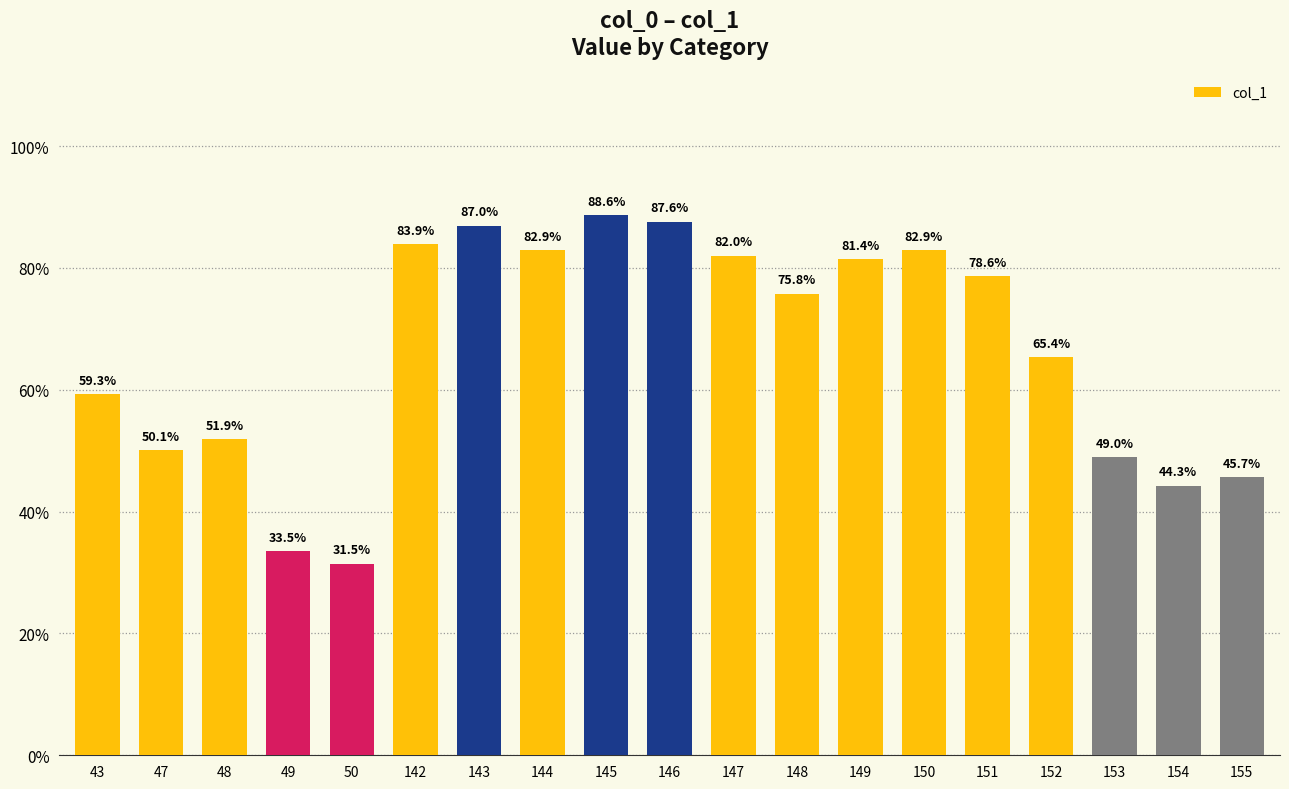

The chart shows a value of 0.8 at 144. True or false?

True